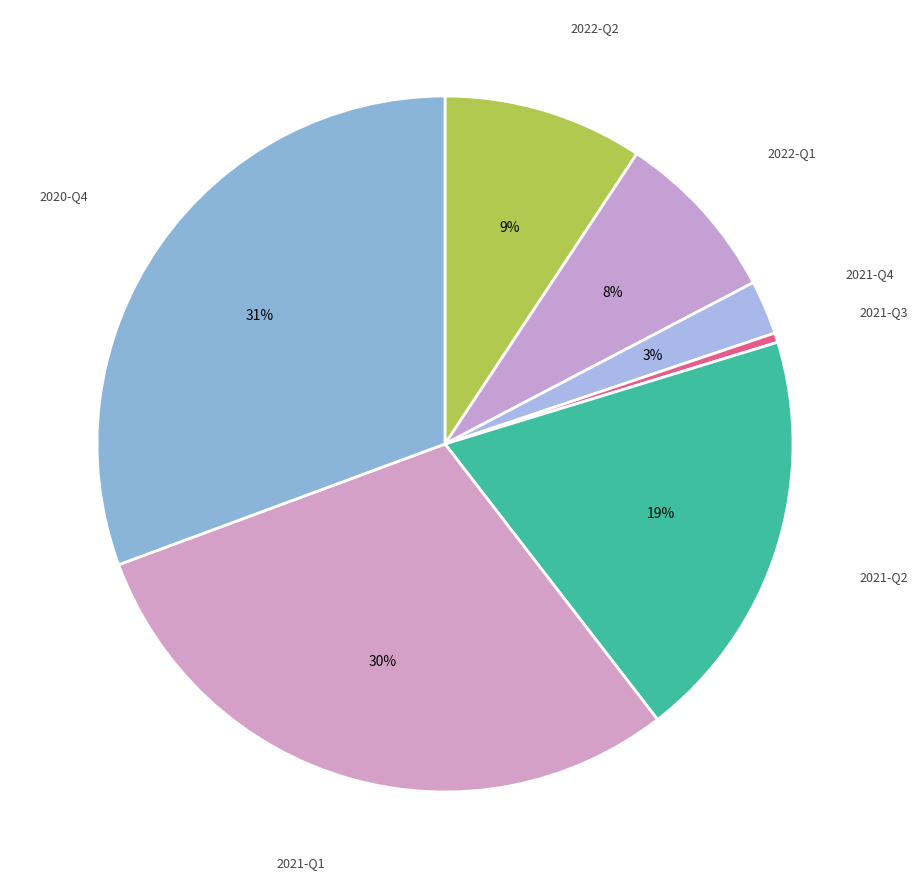

Is there any slice that represents more than half of the pie?

No